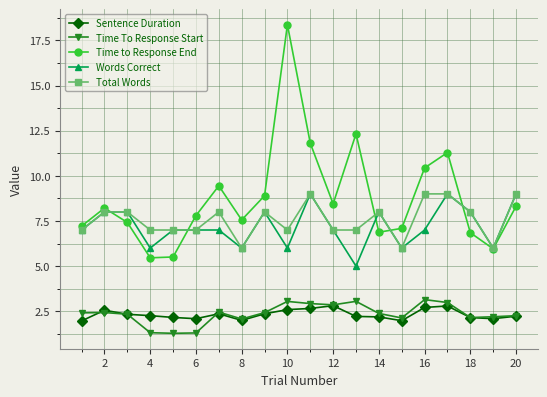

Which series has the largest total across all categories?

Time to Response End